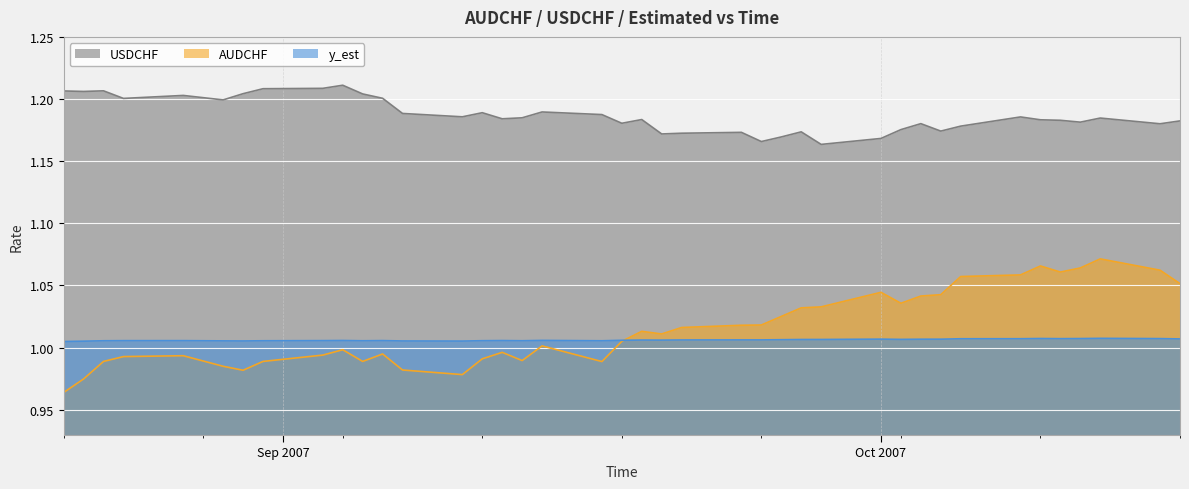

At which category does the chart reach its peak across all series?

2007-09-04